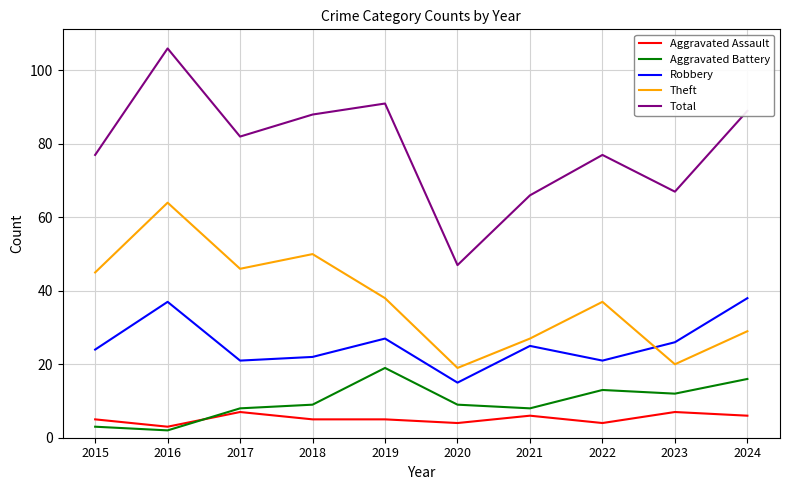

What are all the series names shown in the legend?

Aggravated Assault, Aggravated Battery, Robbery, Theft, Total